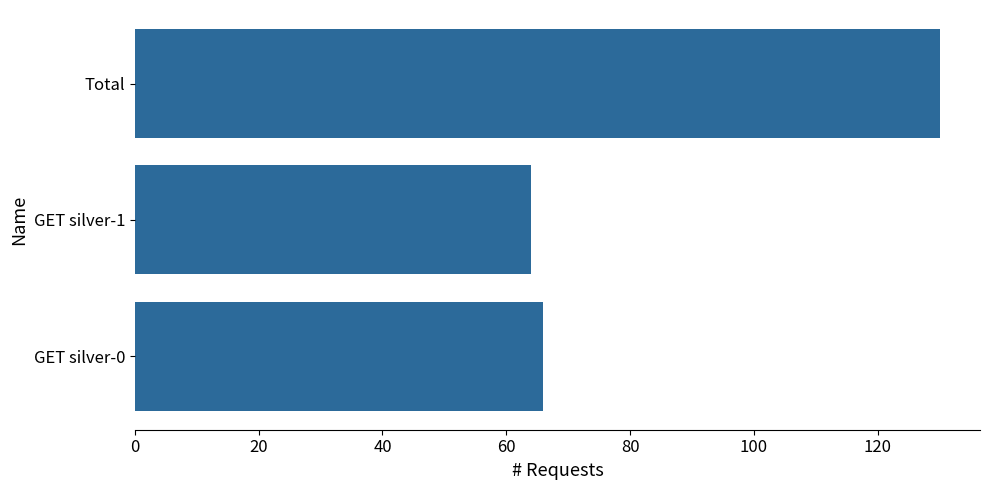

Count the number of data series in this chart.

1